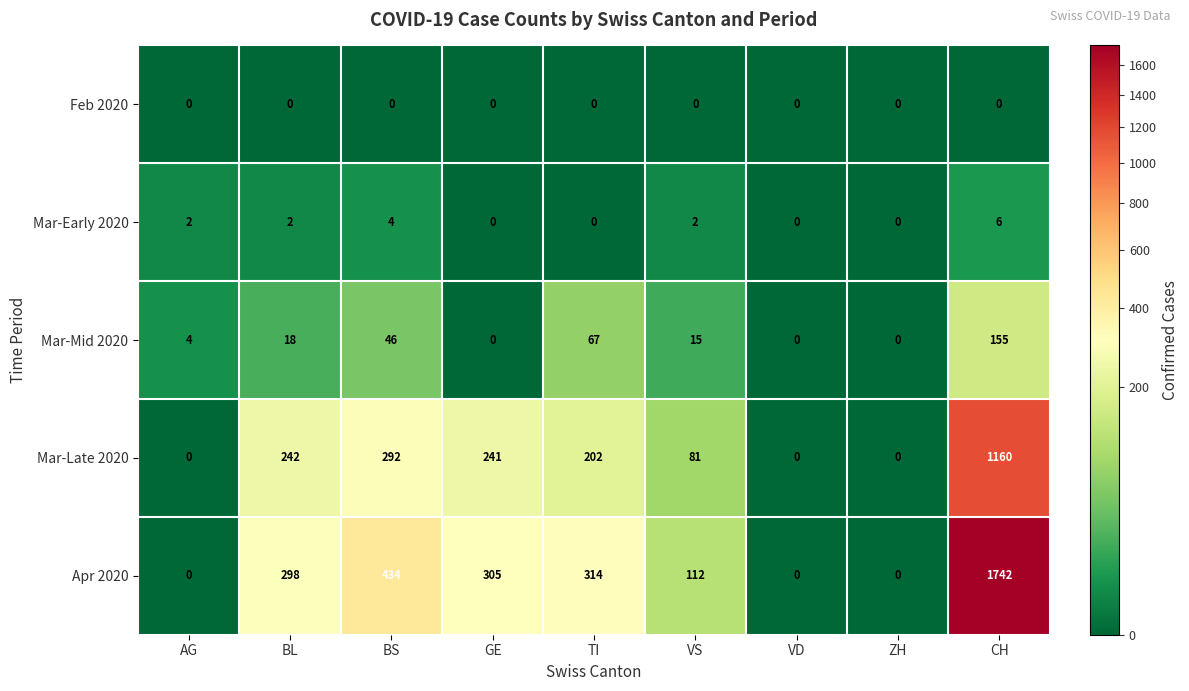

At which label does Mar-Mid 2020 first exceed 15?

BL